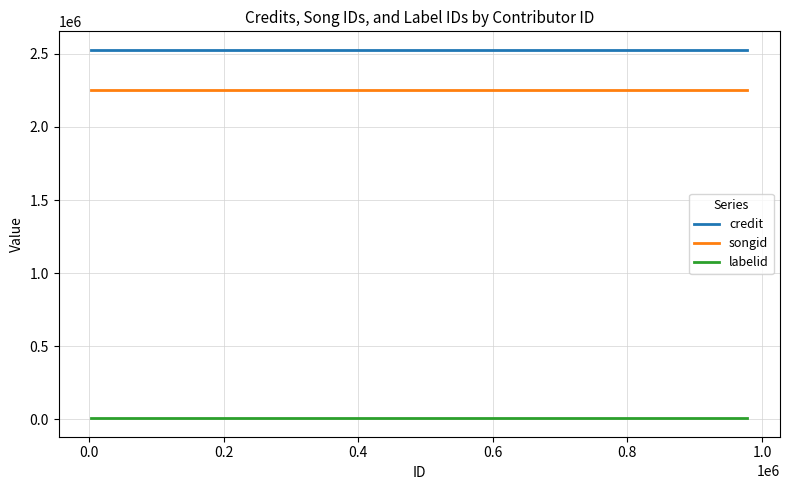

What is the lowest value of the songid series?

2250881